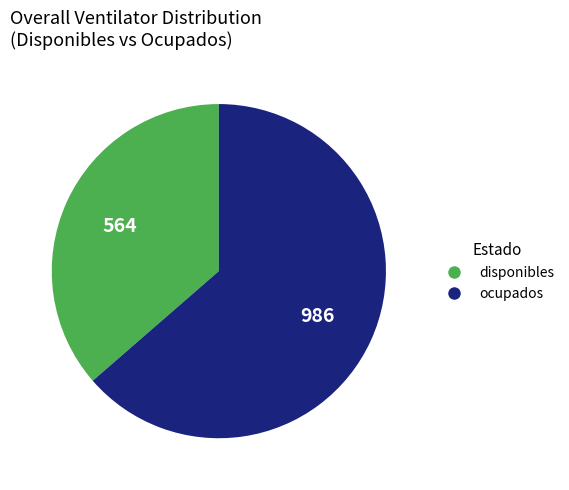

Which slice is the largest?

ocupados